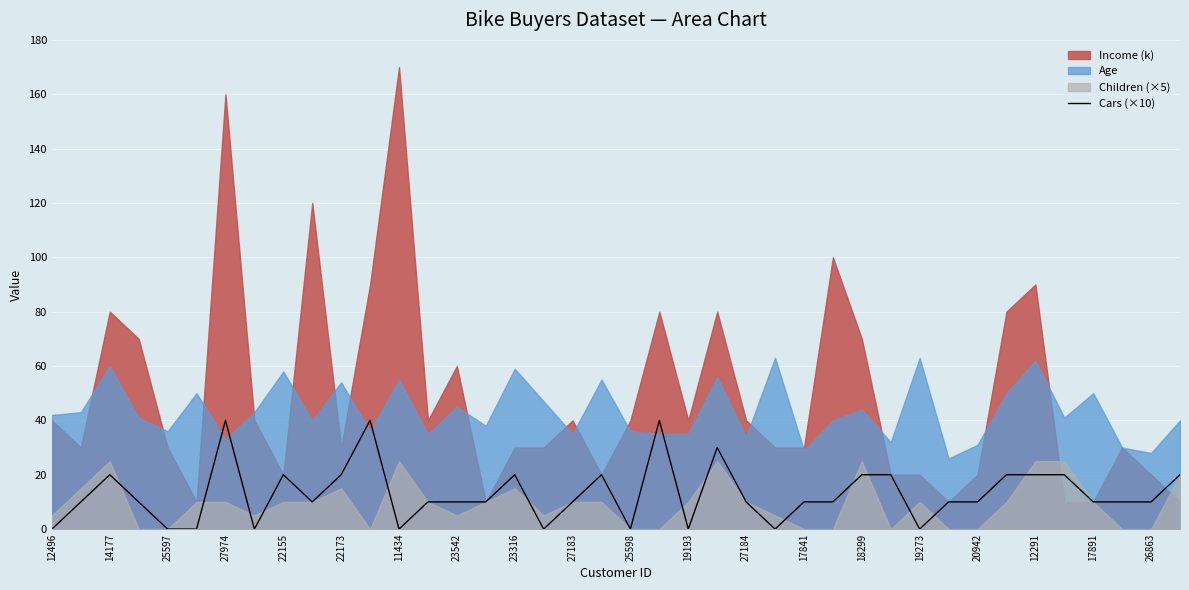

Does the chart display data point markers on the line(s)?

No